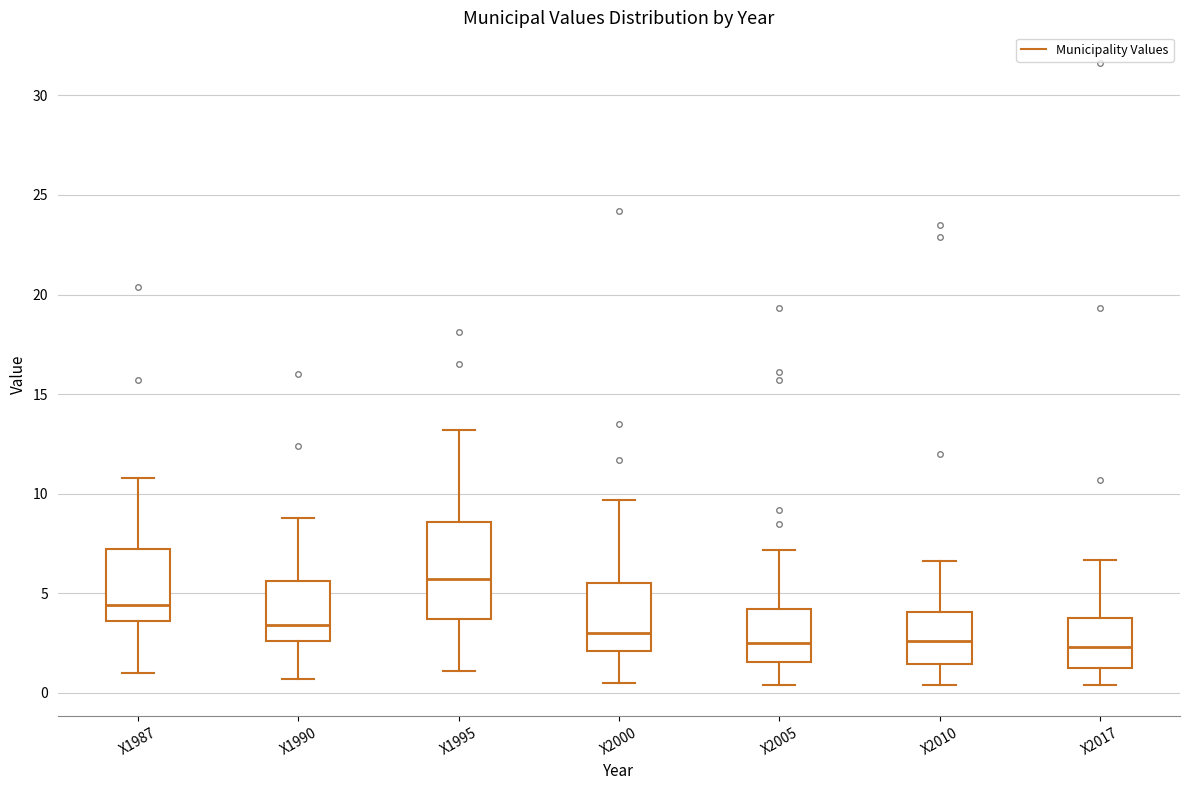

Which box's median line is the highest?

X1995